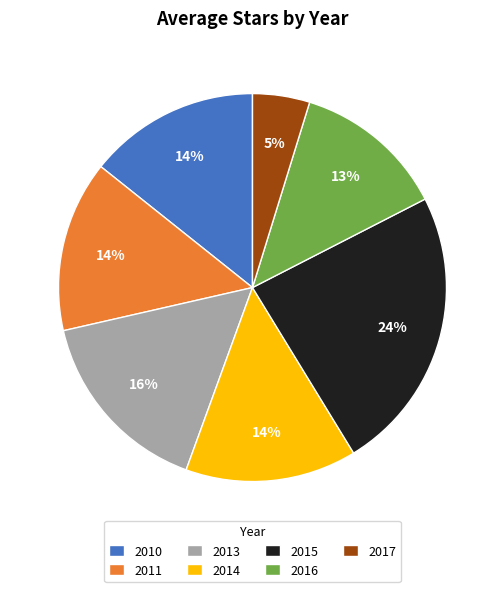

To the nearest percent, what is the combined percentage of 2015 and 2011?

38%